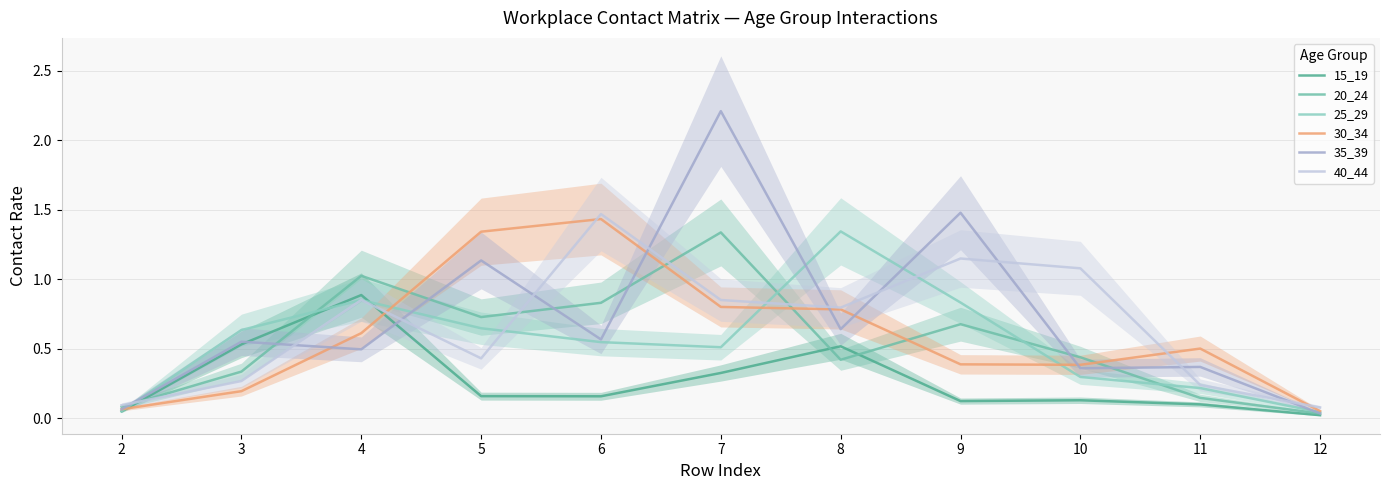

Is this an area chart (filled region under the line)?

No